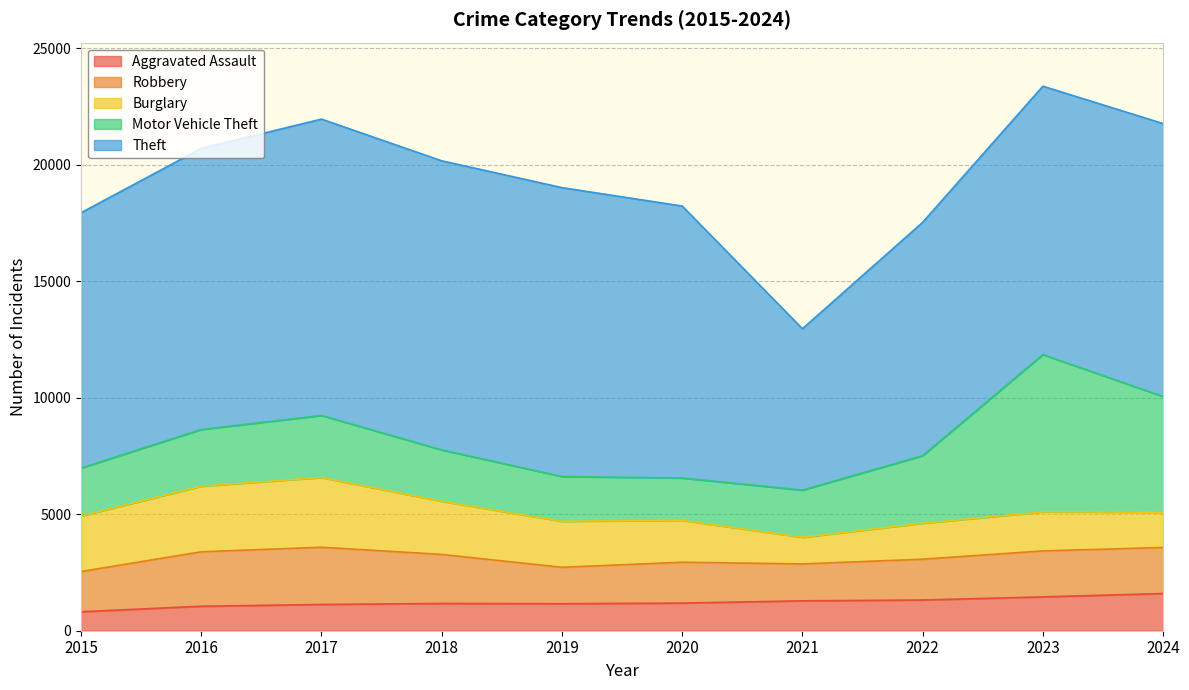

What is the difference between the maximum and minimum values in the Burglary series?

1849